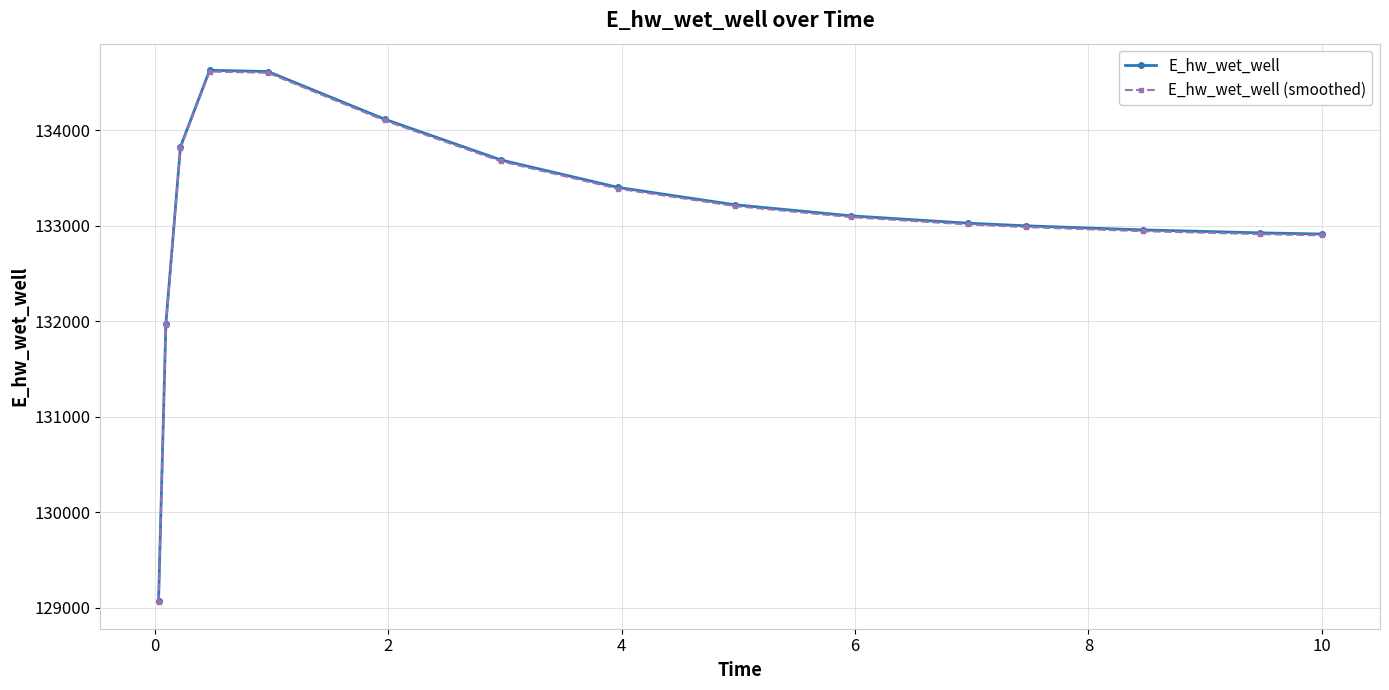

Which series has the largest range (max minus min)?

E_hw_wet_well